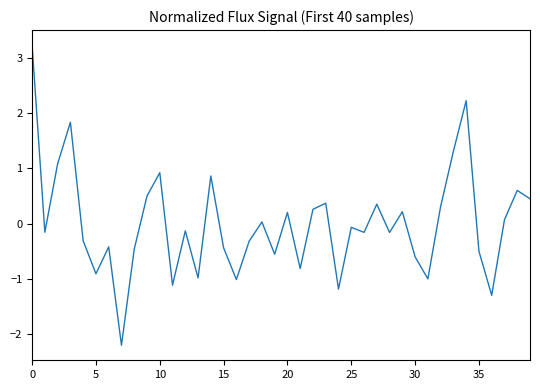

How many values are below zero?

22